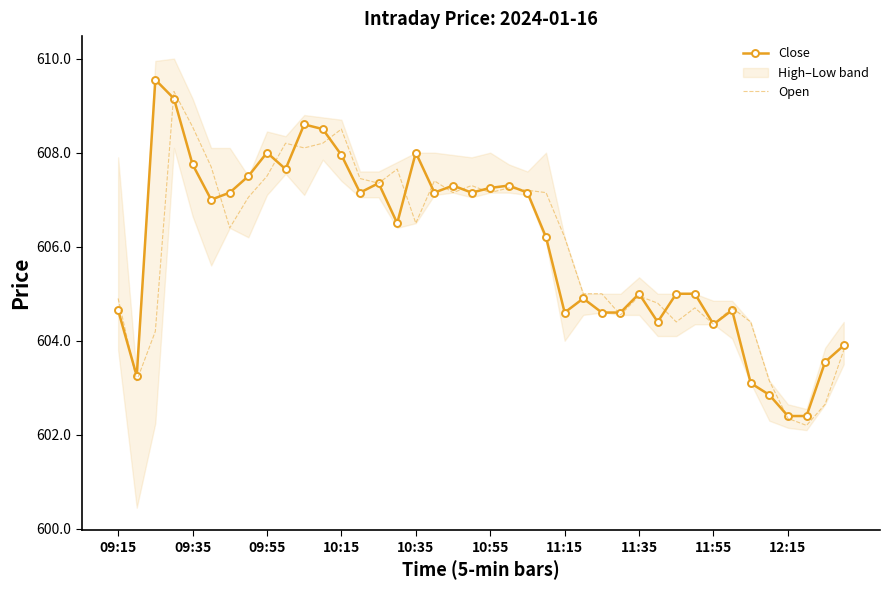

What is the highest value of the Open series?

609.3